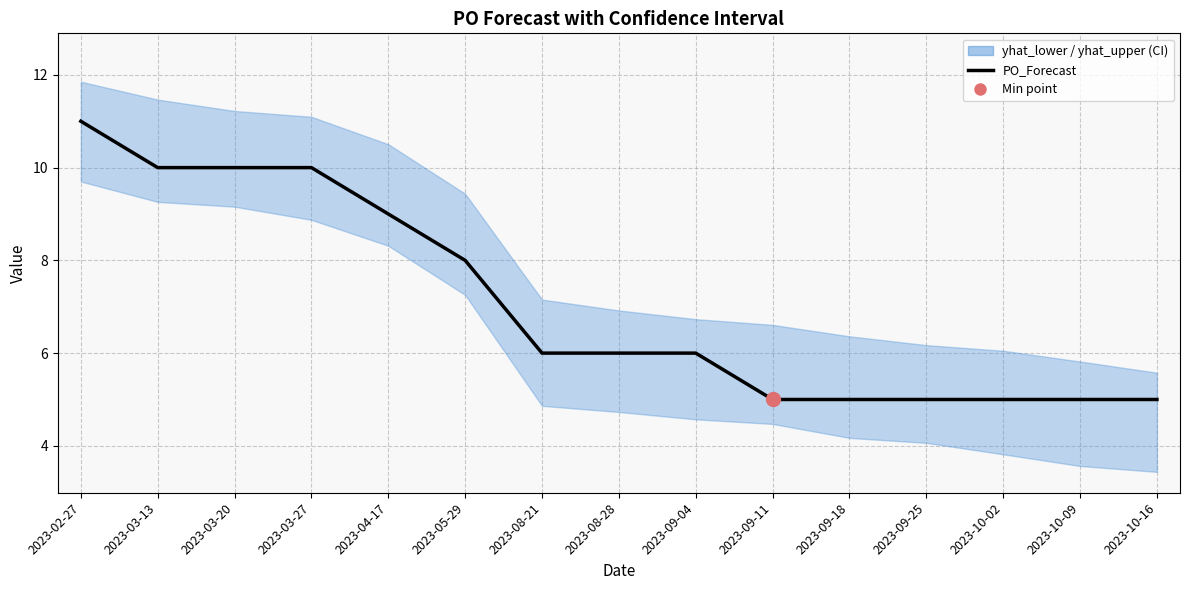

Which category has the lowest value across all series?

2023-09-11